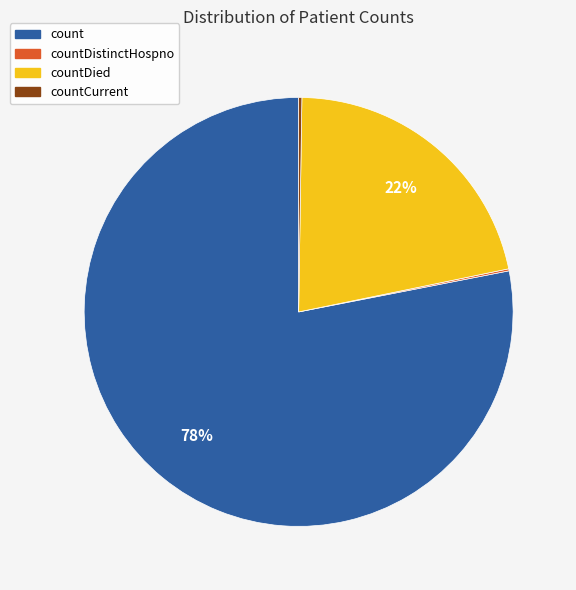

Does count represent more than half of the total?

Yes